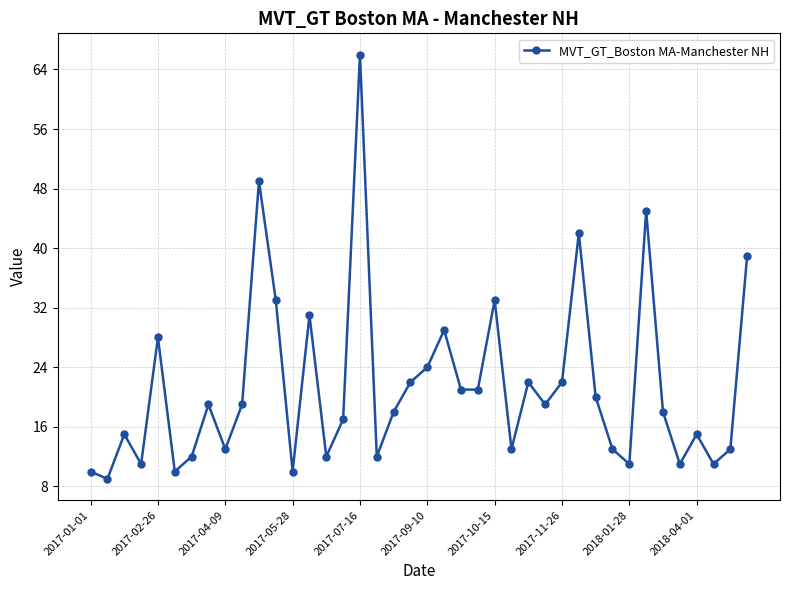

What is the value of the 33rd point from the left?

11